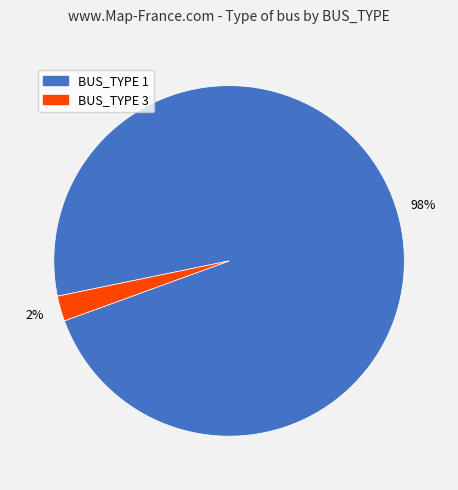

How many segments does this pie chart have?

2